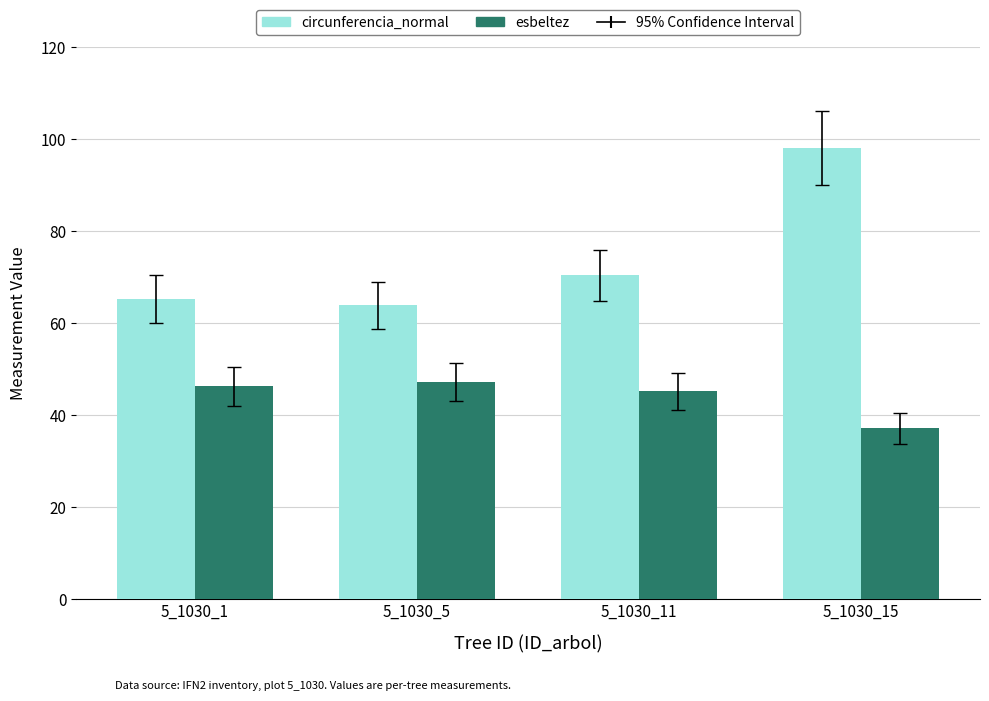

Count the number of categories in the chart.

4